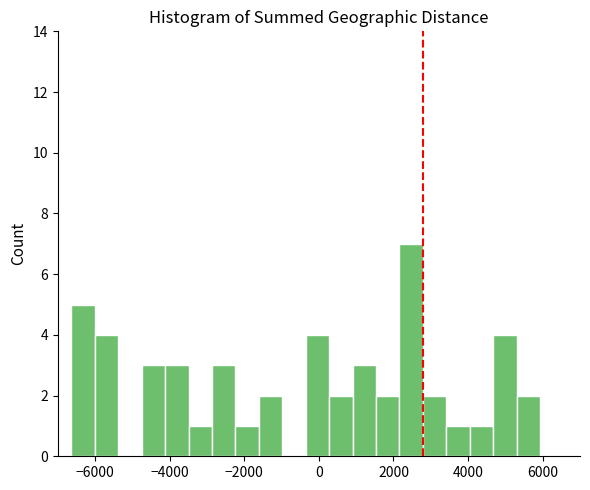

Read against the x-axis, roughly where is the centre of the tallest bar?

2400